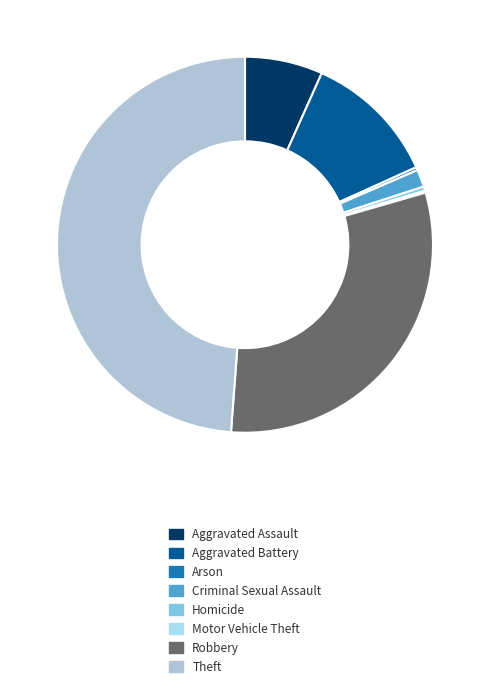

What percentage do Homicide and Aggravated Battery together represent?

11.9%